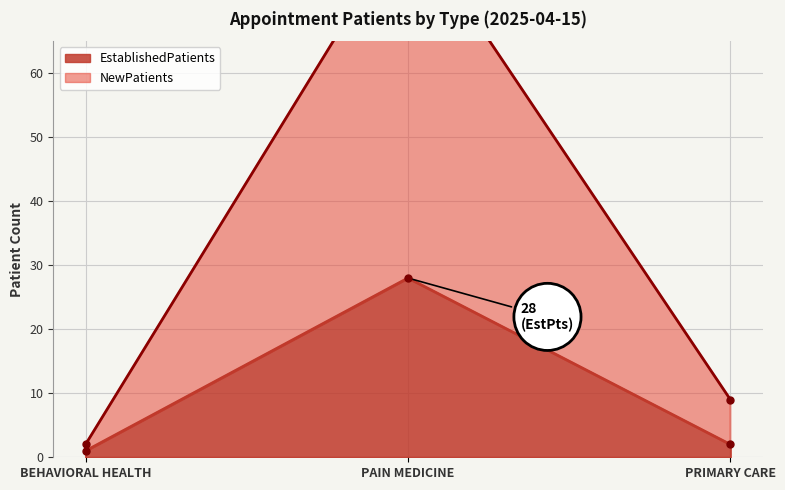

Which has a higher value, PRIMARY CARE or PAIN MEDICINE?

PAIN MEDICINE